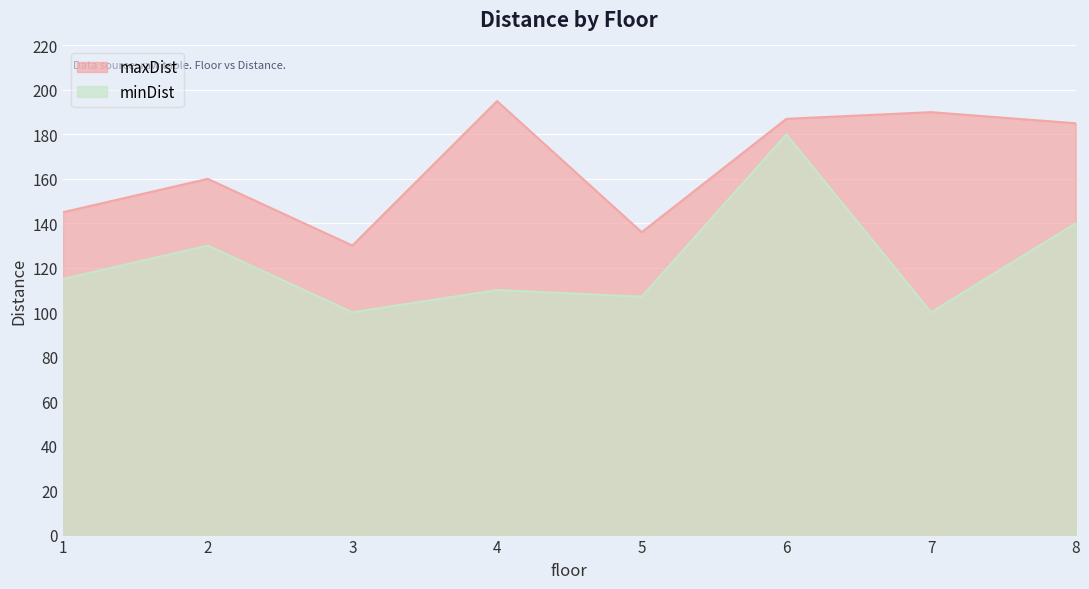

Which category has the highest value across all series?

4